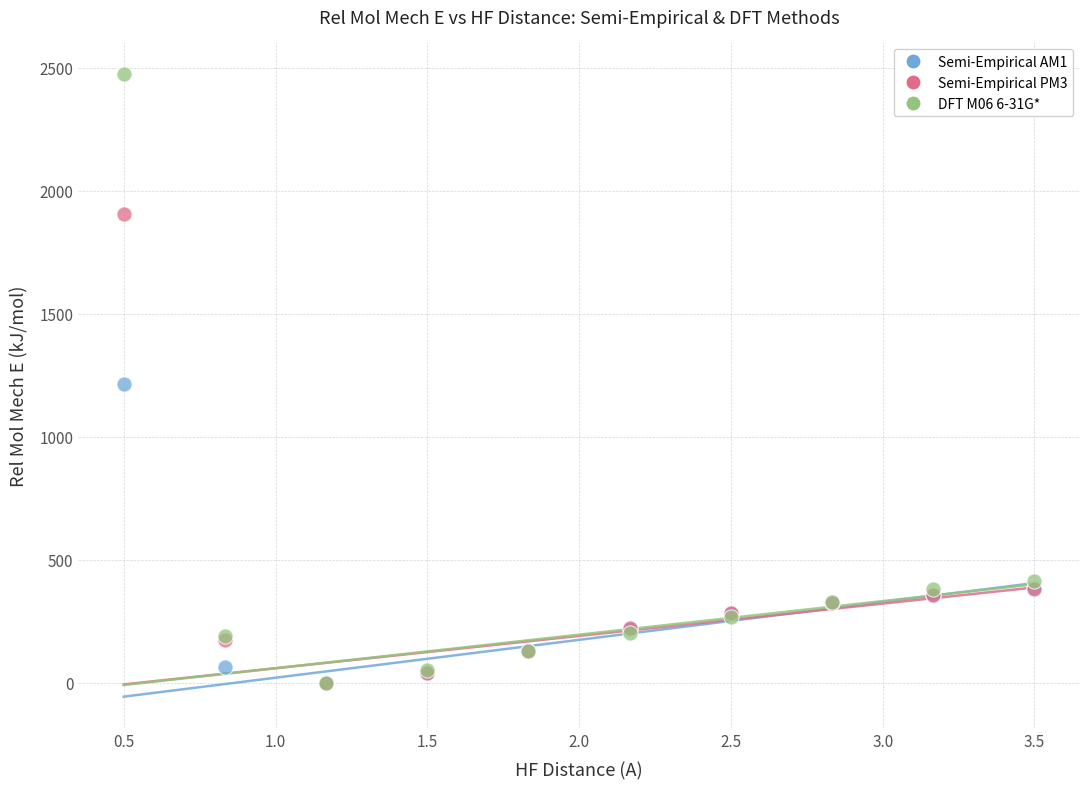

Which series has the largest Y range (max minus min)?

DFT M06 6-31G*